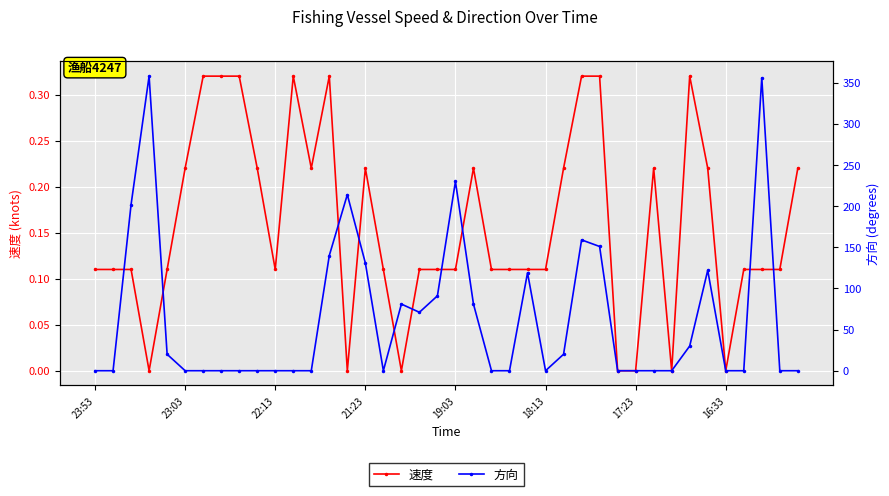

What are all the series names shown in the legend?

速度, 方向